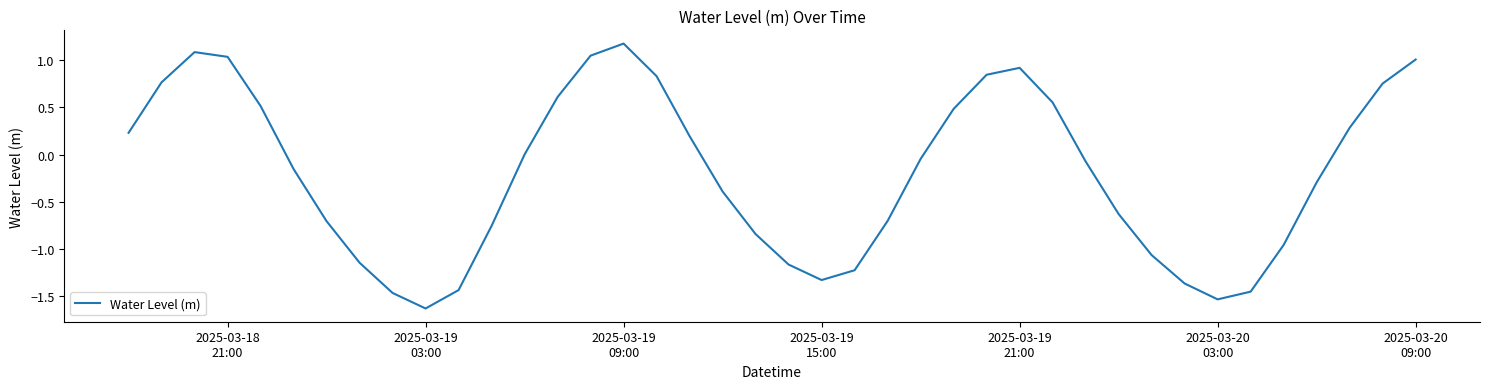

What is the greatest value displayed?

1.2